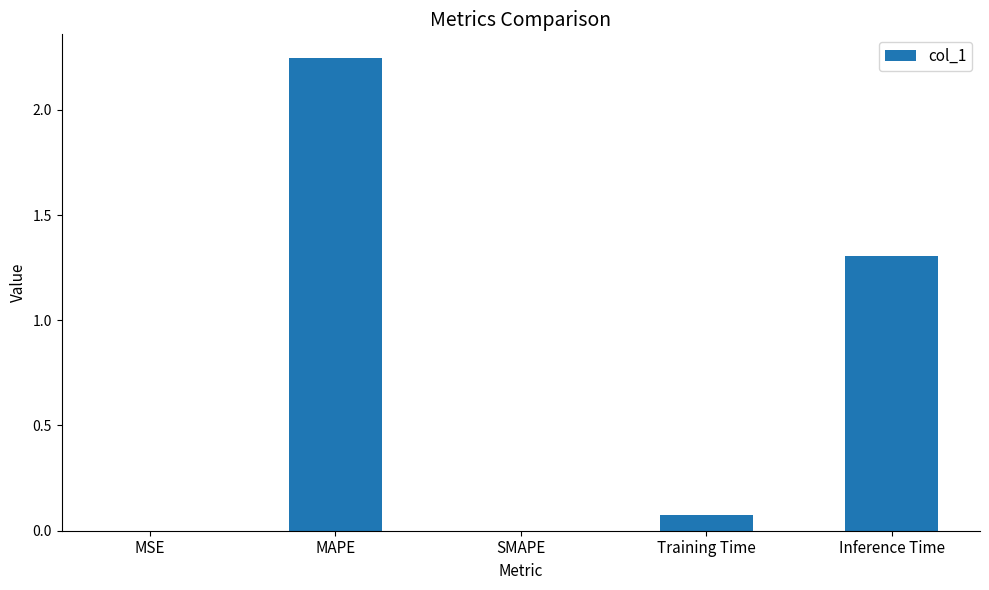

Where is the data nearest to the value 1?

Inference Time